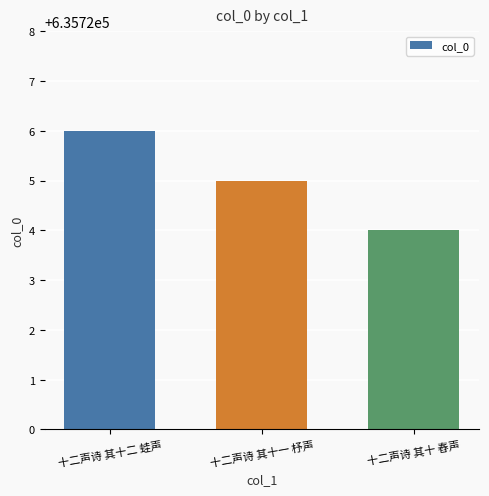

Reading left to right, what are all the values shown in this chart?

十二声诗 其十二 蛙声=635726	十二声诗 其十一 杼声=635725	十二声诗 其十 舂声=635724